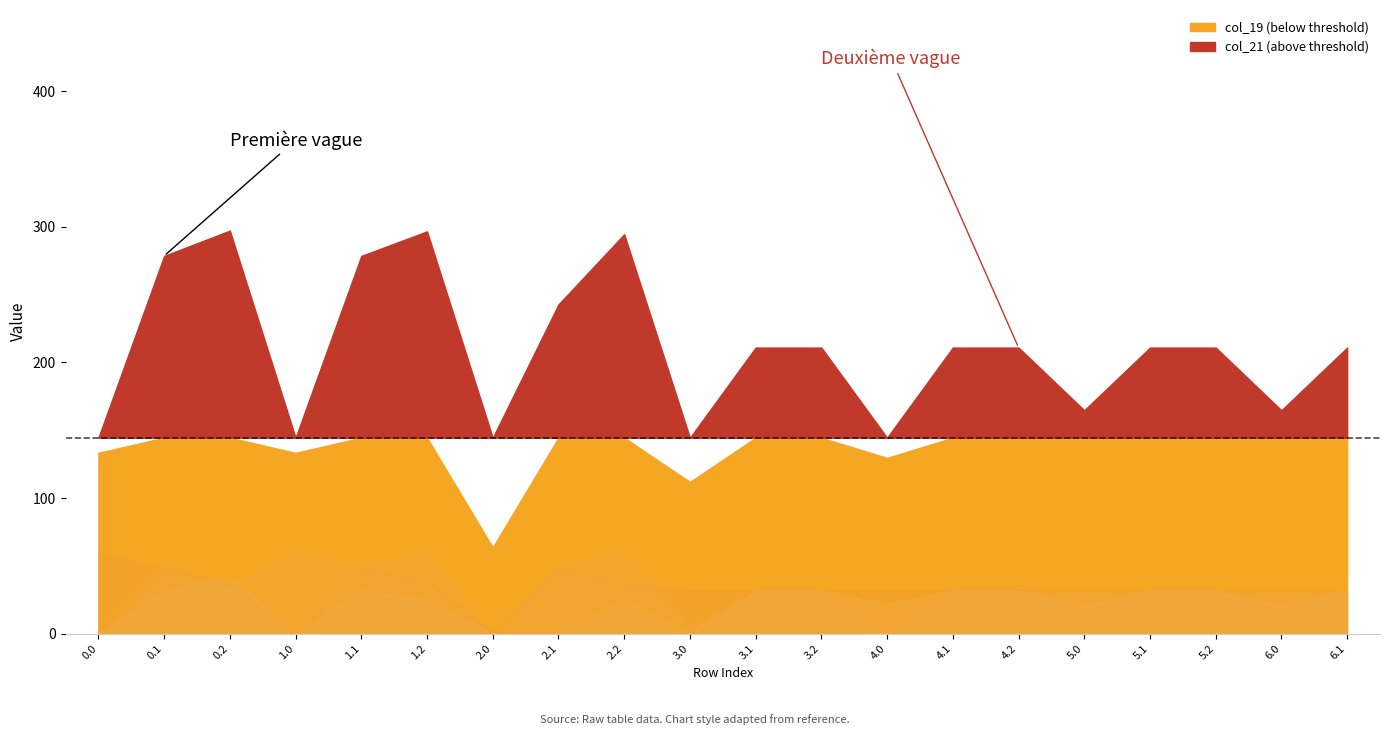

Is the value of col_8 at 4.2 greater than the value of col_19 at 3.1?

No